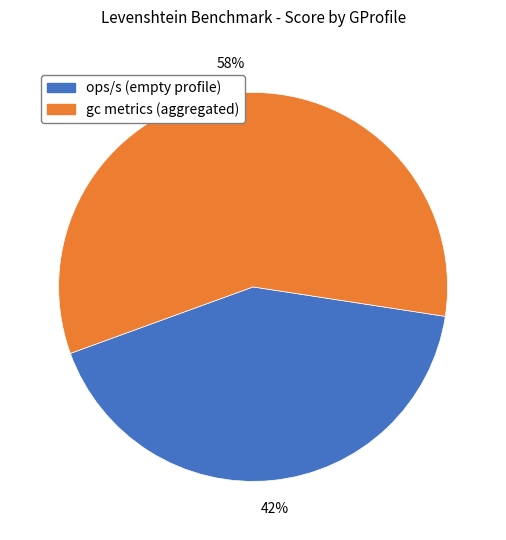

To the nearest percent, what is the difference between the largest and smallest slice percentages?

16%